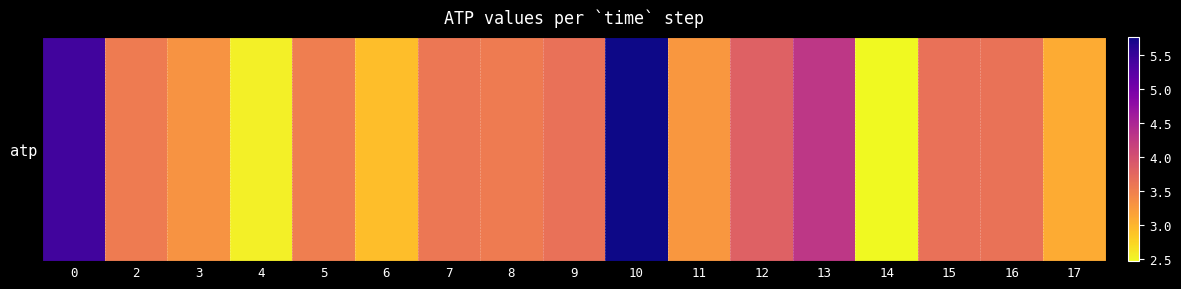

True or false: the data shows 9.9 at 10.

False